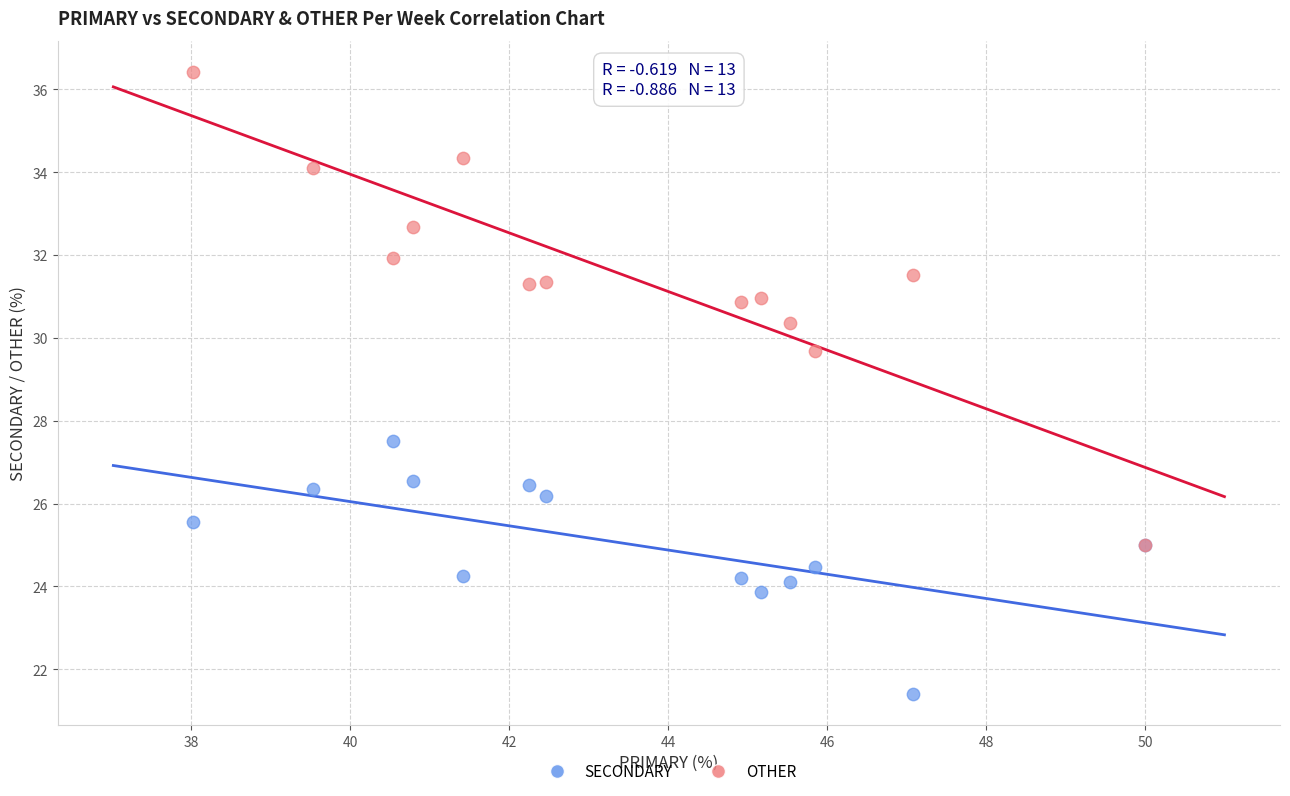

Across all series, what Y value is closest to 28?

27.5